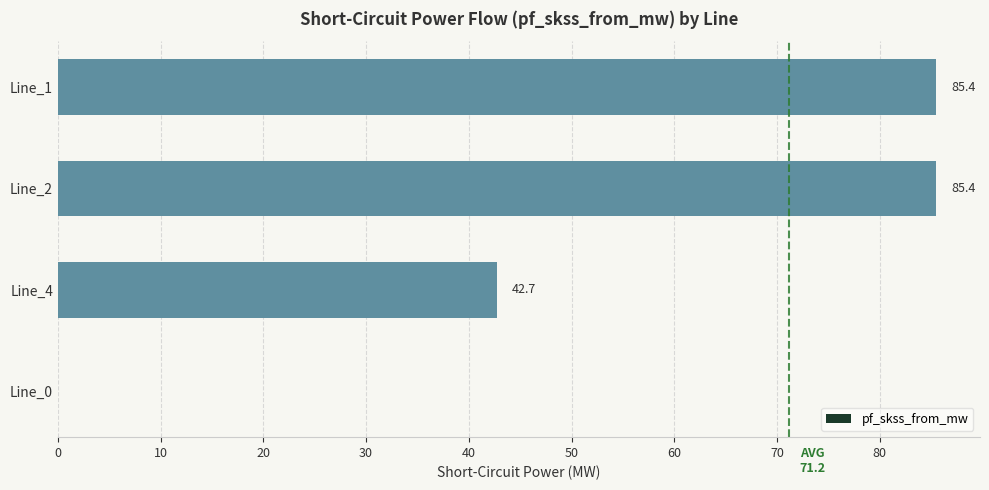

At which label is the value closest to 42?

Line_4